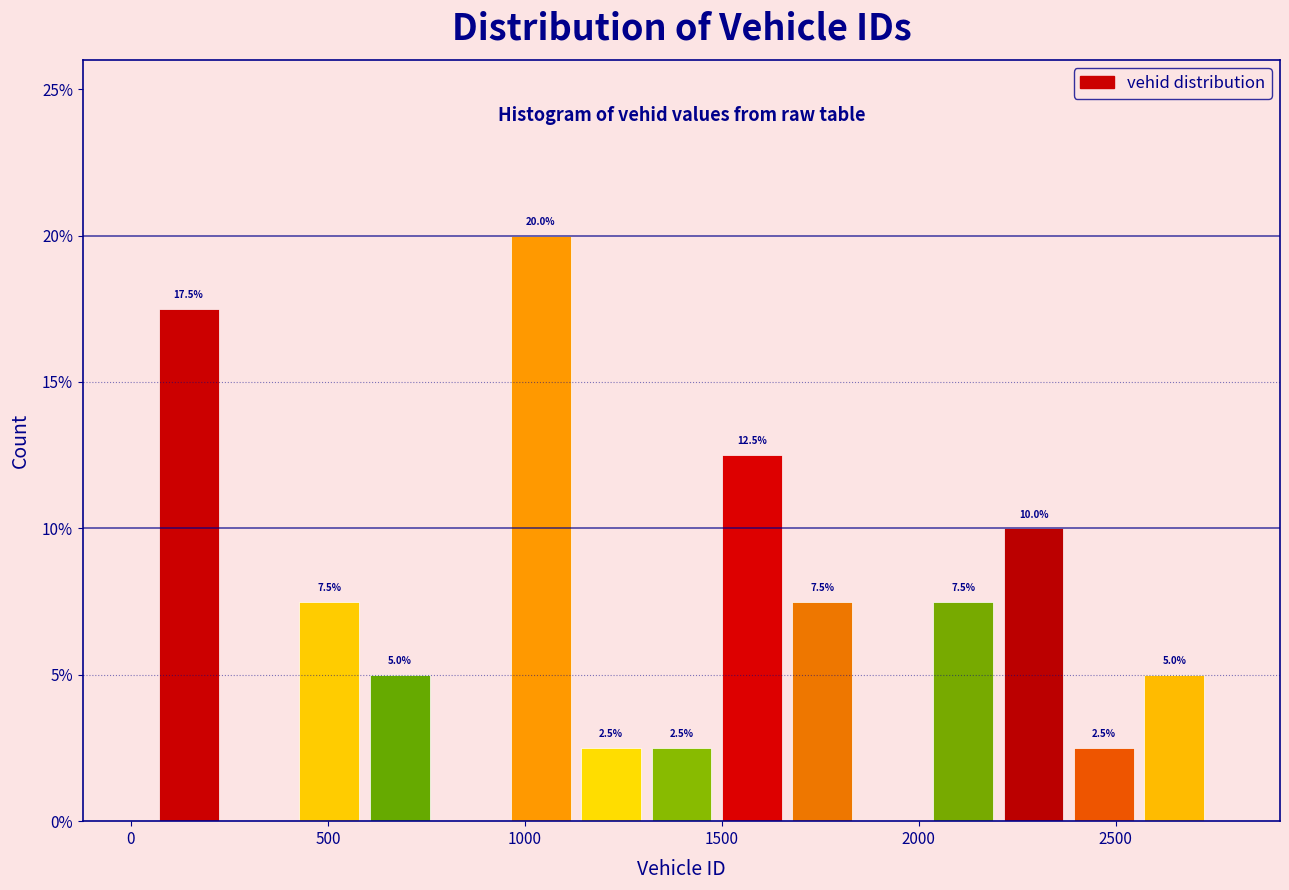

Read against the x-axis, roughly where is the centre of the tallest bar?

1050